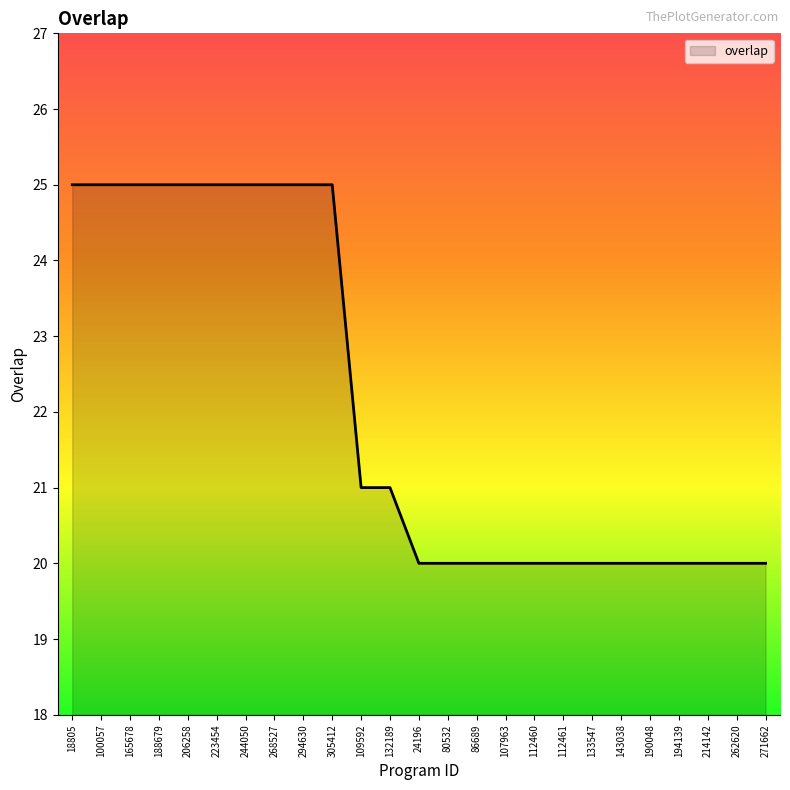

Does the chart have visible grid lines?

No